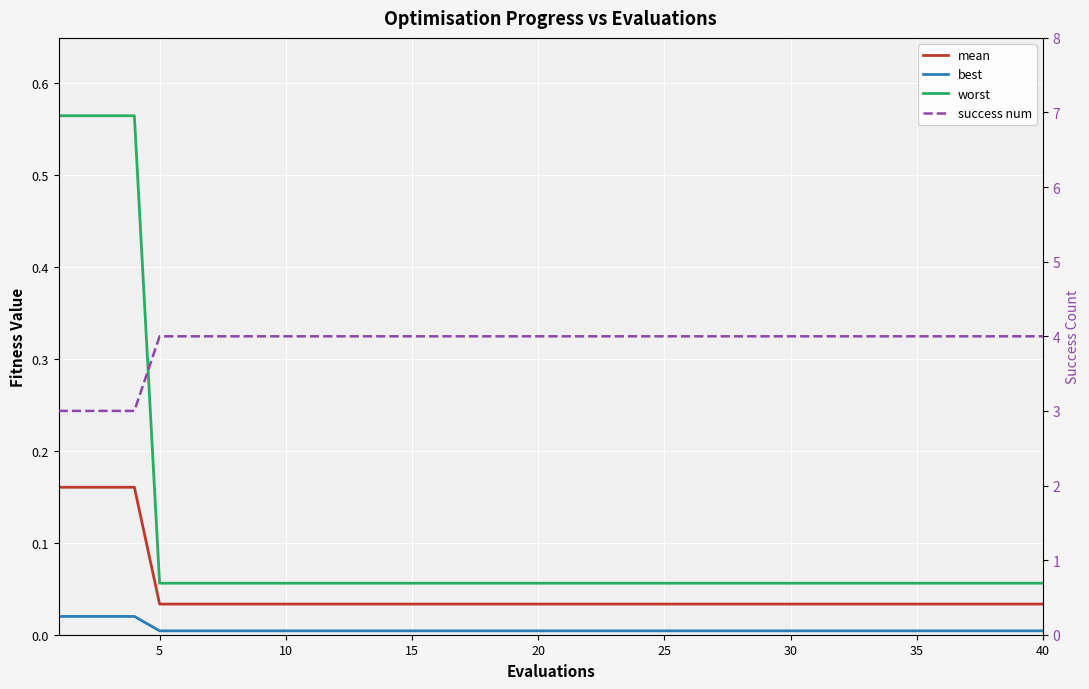

What is the difference between the maximum and minimum values in the worst series?

0.5